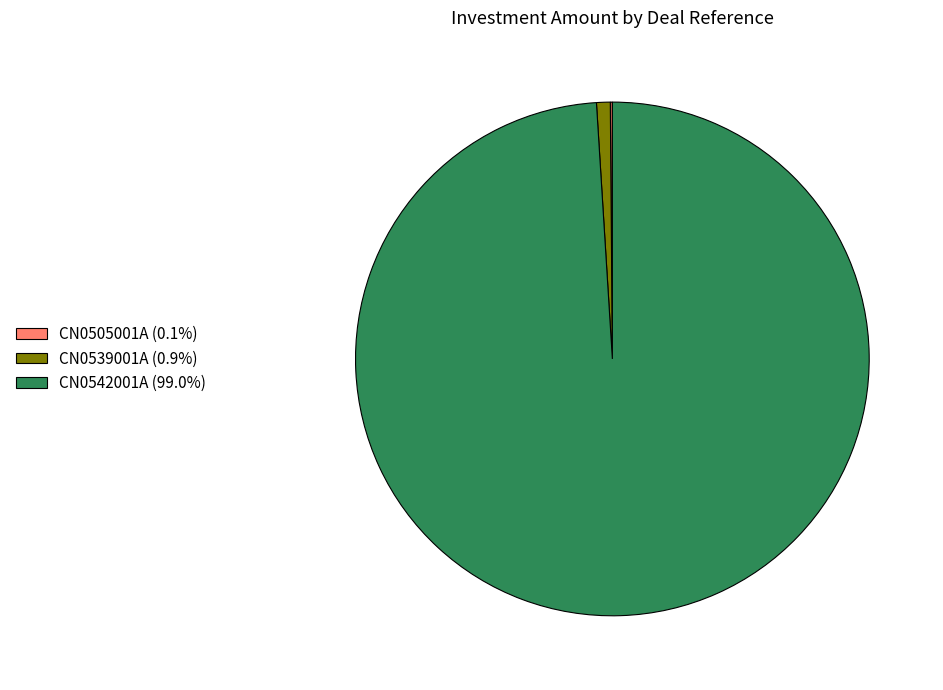

What is the ratio of the value at CN0542001A (99.0%) to the value at CN0539001A (0.9%)?

115.0